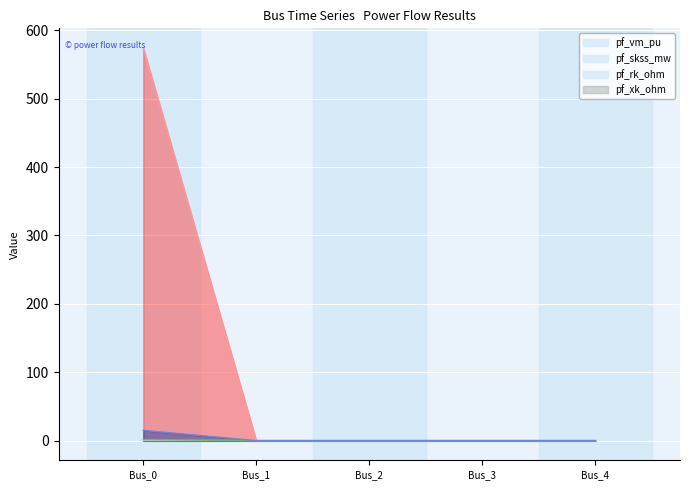

The pf_xk_ohm series shows 1.0 at Bus_1. True or false?

False